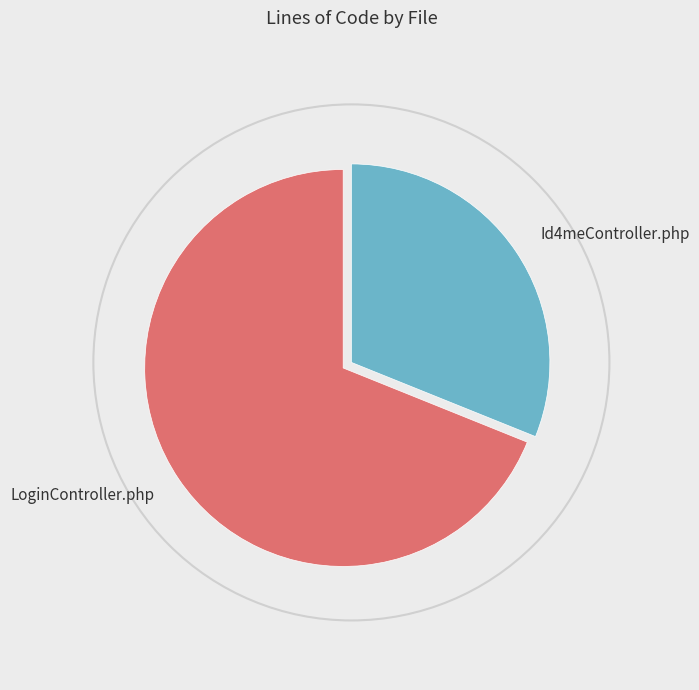

Which slice is the largest?

LoginController.php